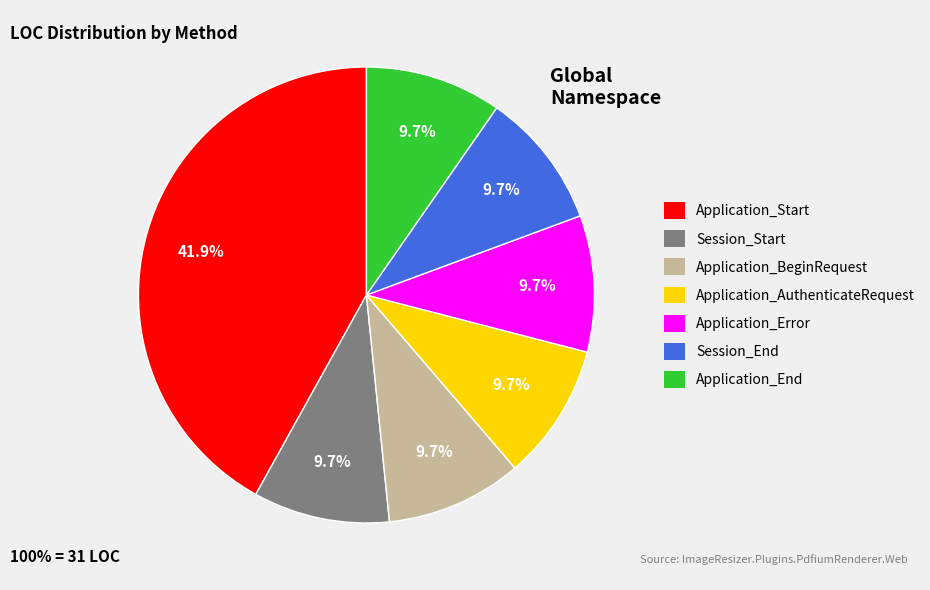

Count the number of slices in the pie.

7